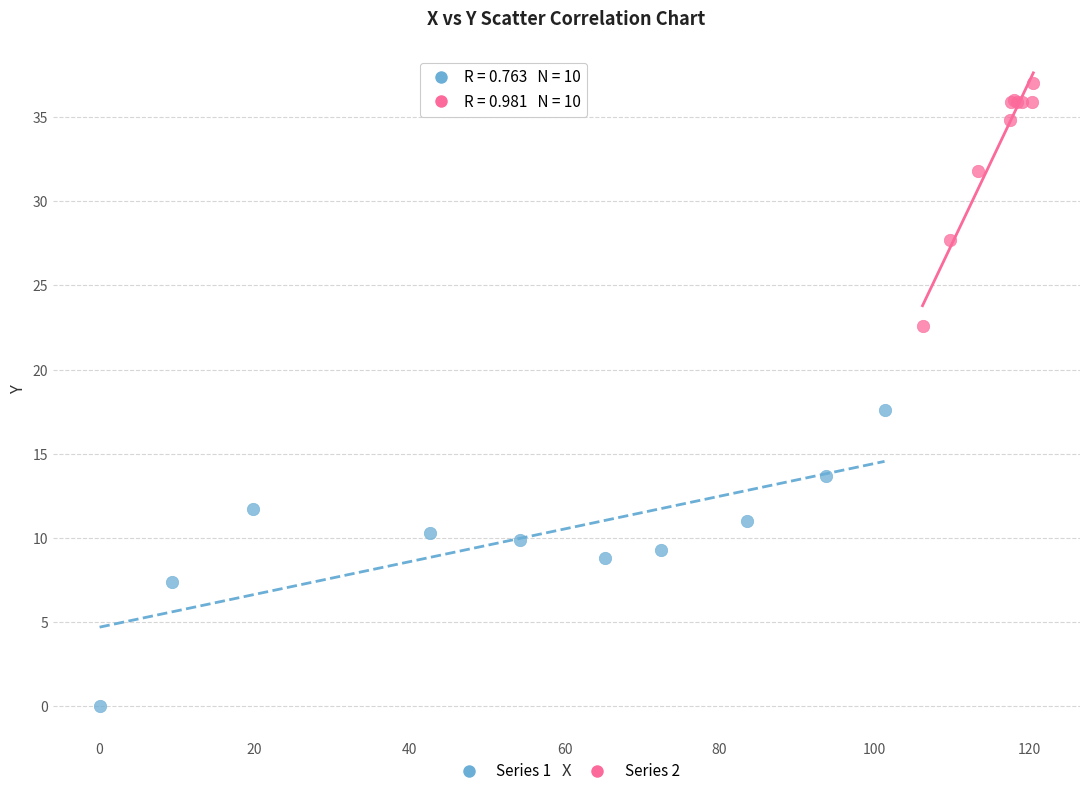

What are all the series names shown in the legend?

Series 1, Series 2